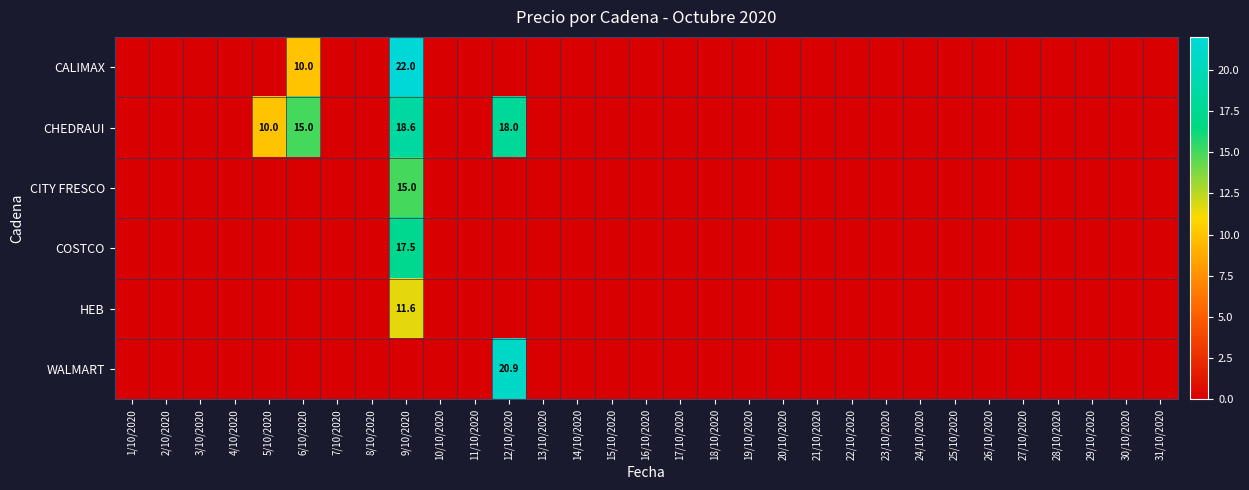

Is the value of CALIMAX at 28/10/2020 greater than the value of WALMART at 26/10/2020?

No